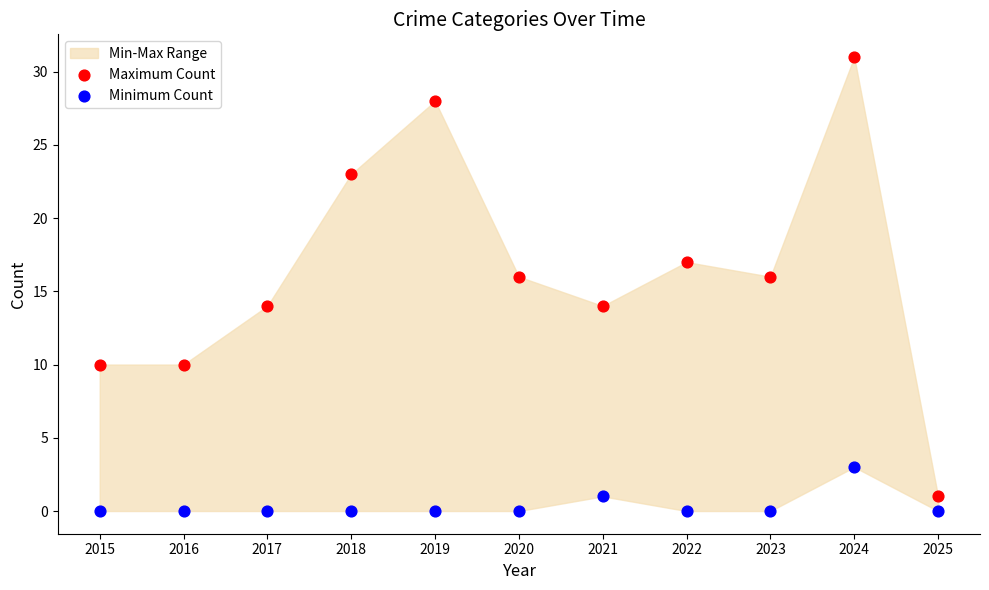

Which series has the widest spread of Y values?

Maximum Count